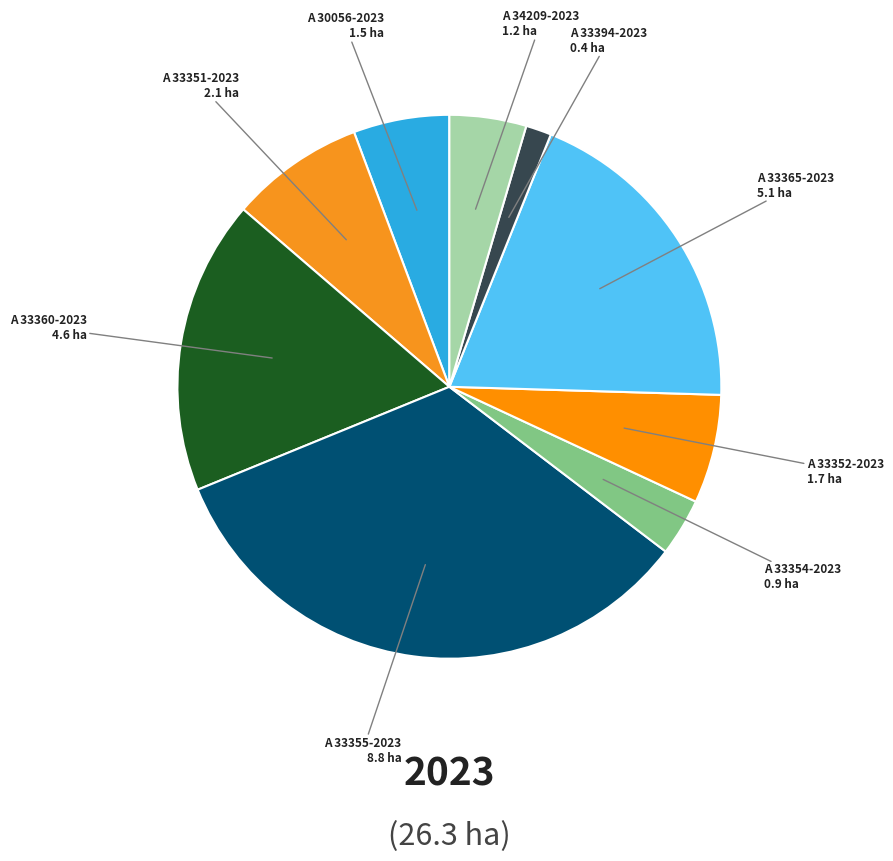

What is the largest slice in the pie chart?

A 33355-2023 8.8 ha